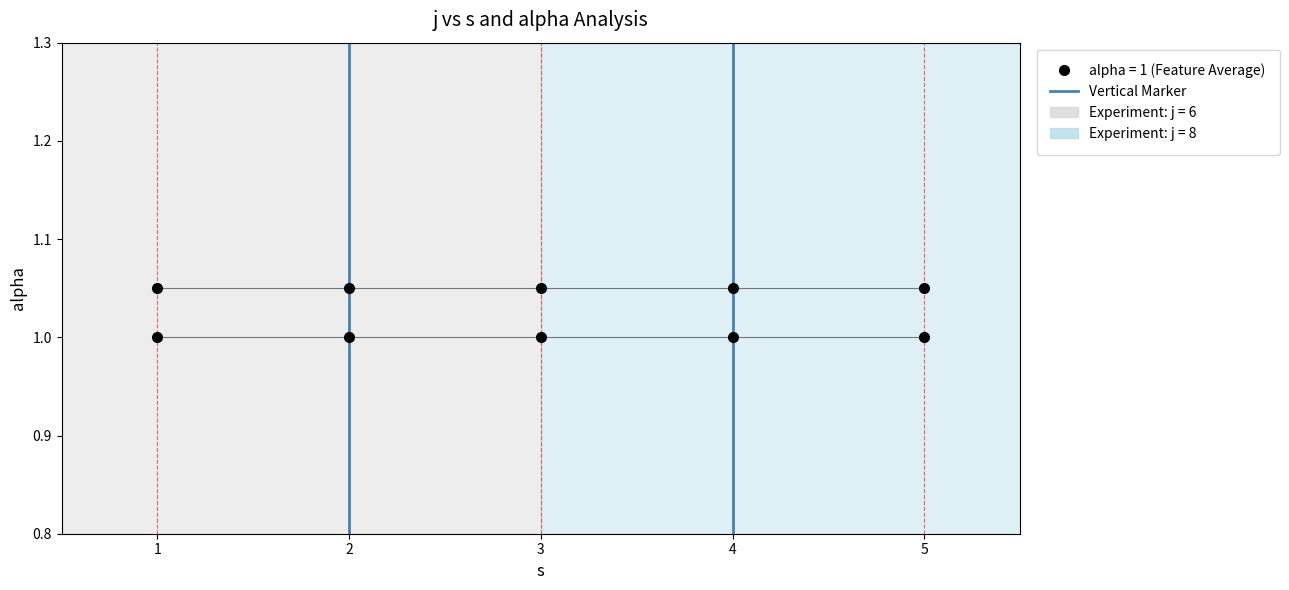

What is the smallest value displayed?

1.0